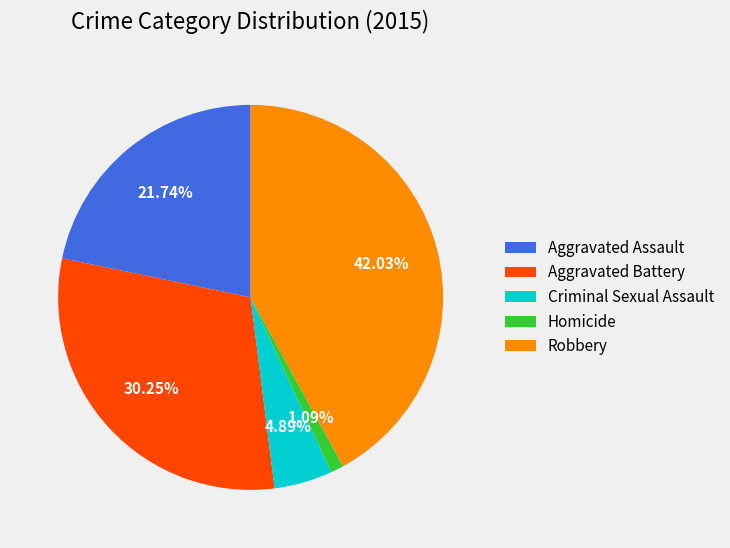

What percentage is the Aggravated Battery slice, to the nearest percent?

30%